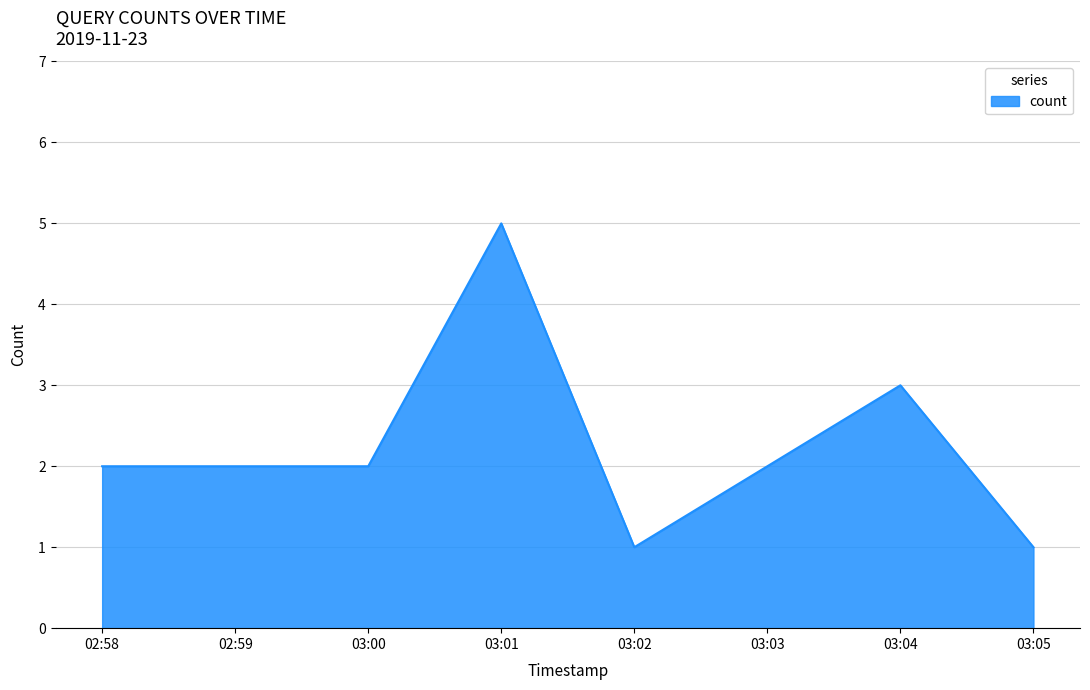

Is it true that the value at 02:58 is 2?

True